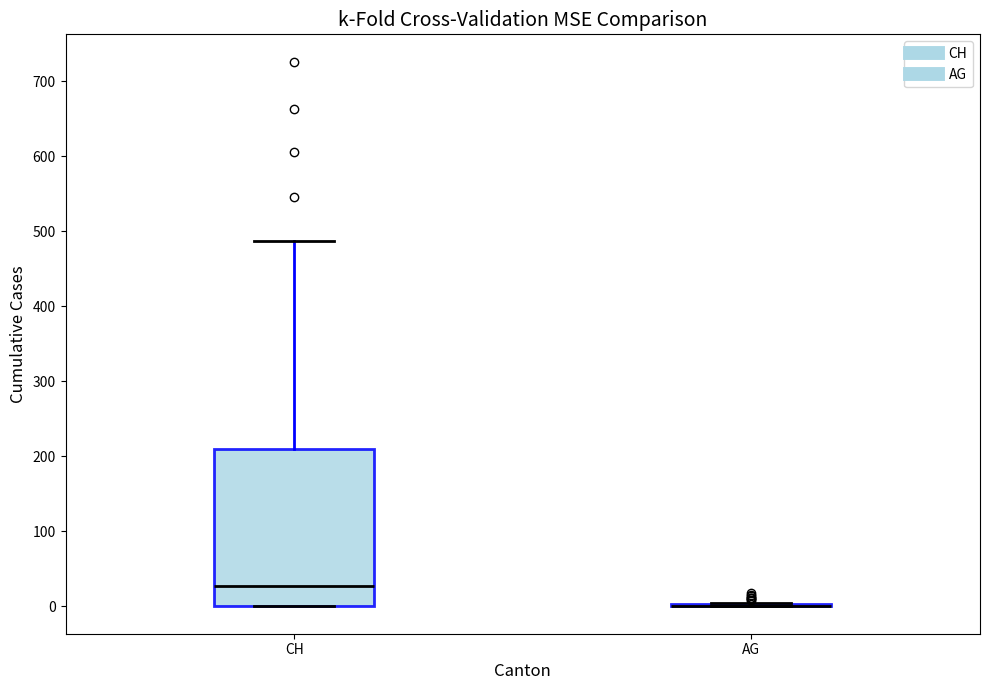

Where is the upper edge of the box for CH on the y-axis? The values are not printed on the chart, so give them approximately, as read against the axis.

210